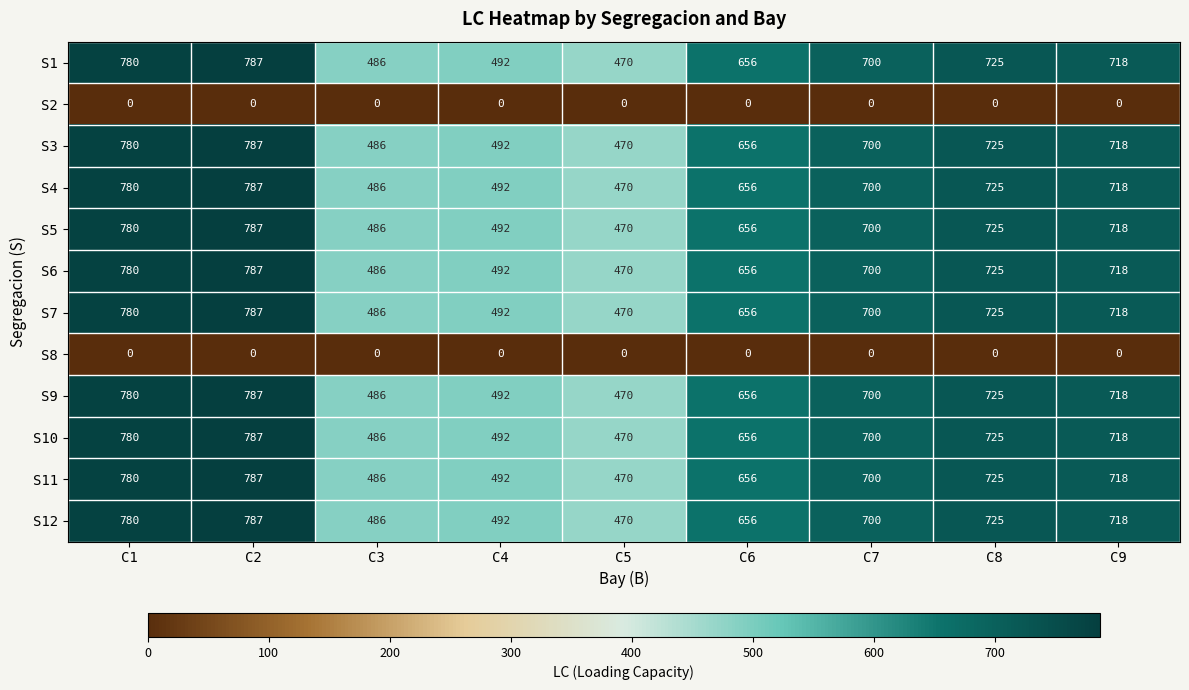

Where does the S7 series first go above 700?

C1